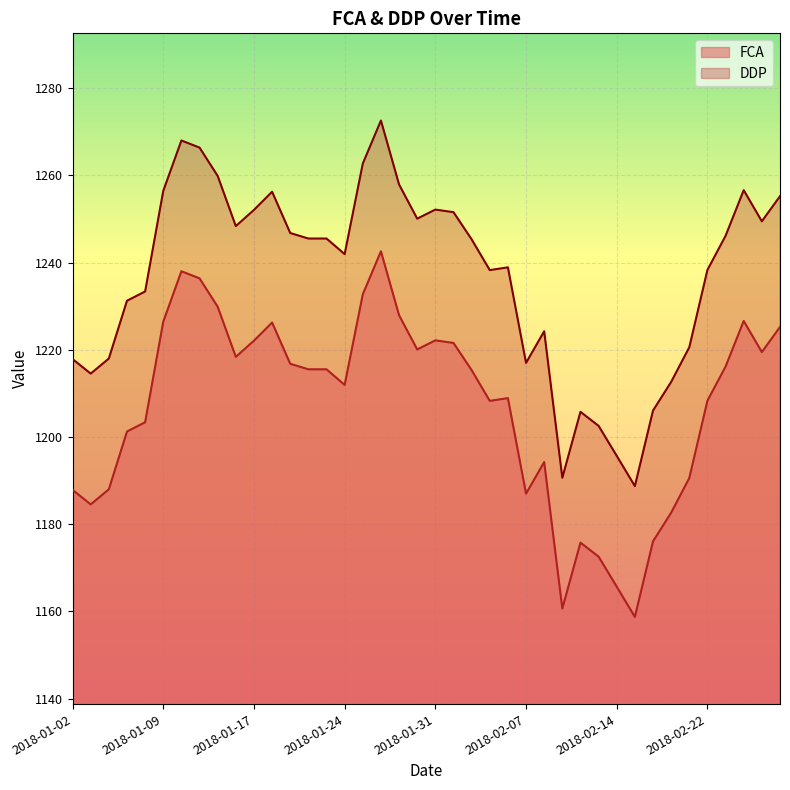

True or false: FCA and DDP cross at least once.

False